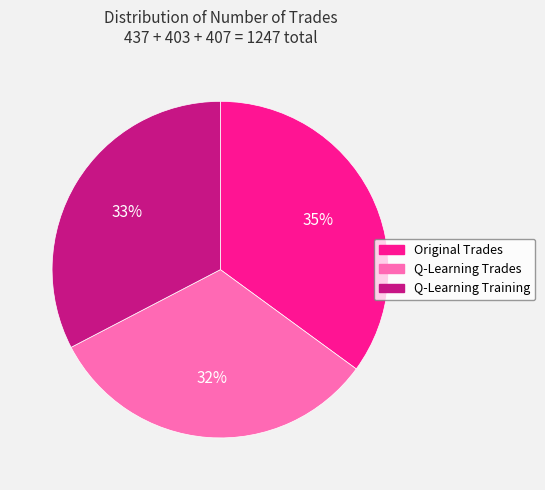

How many slices are in this pie chart?

3